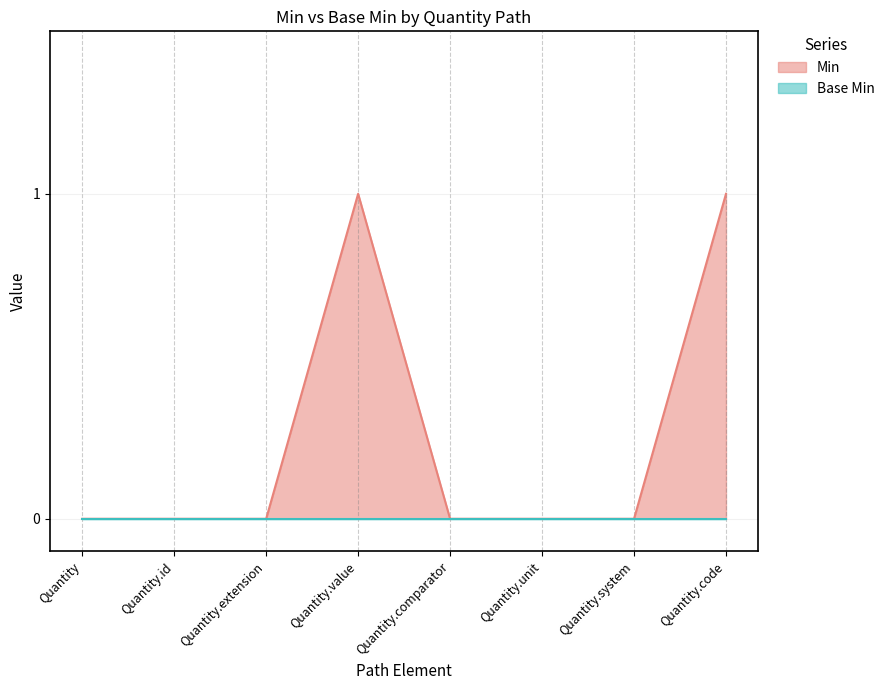

Does the chart display data point markers on the line(s)?

No